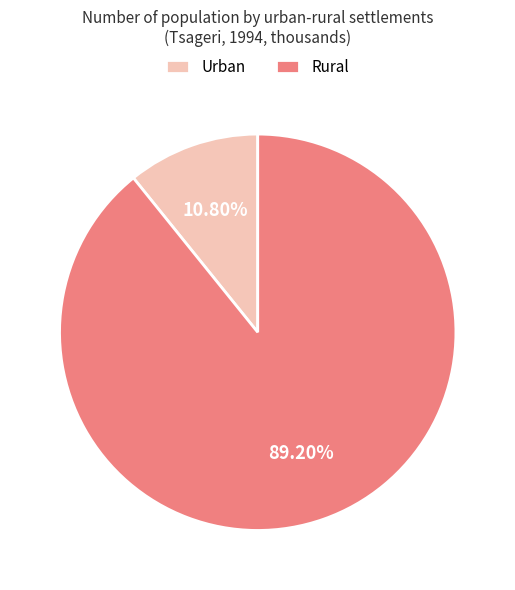

What percentage is NOT represented by Rural?

10.8%